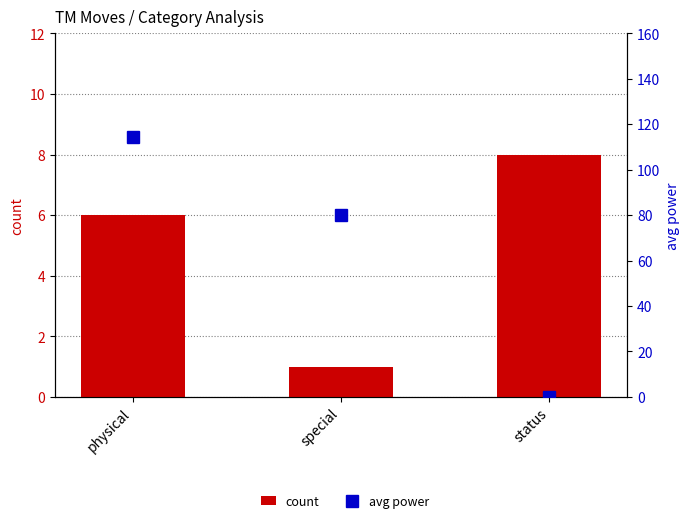

At which category does the chart reach its peak across all series?

physical